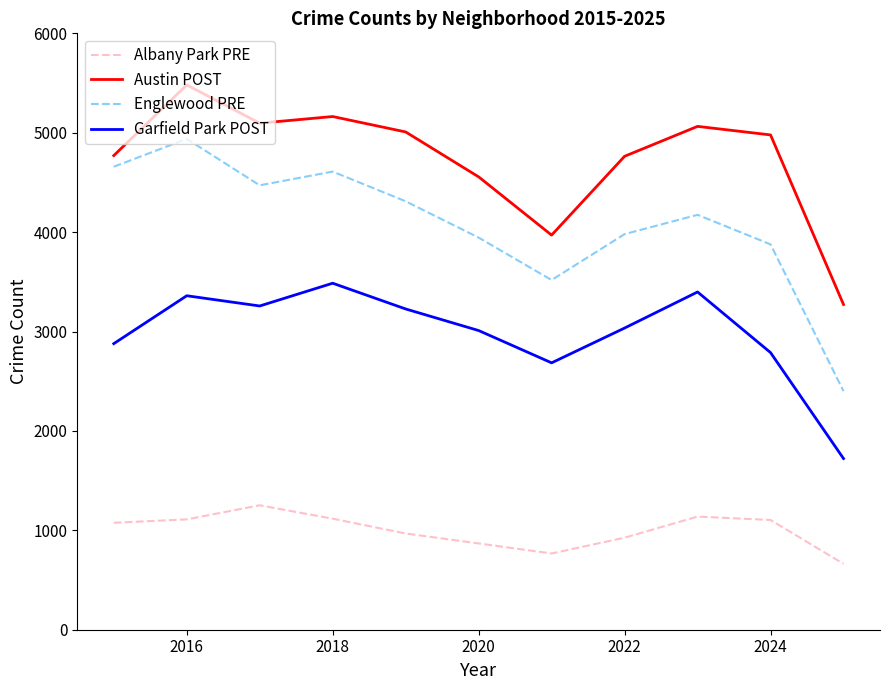

What is the difference between the maximum and minimum values in the Austin POST series?

2209